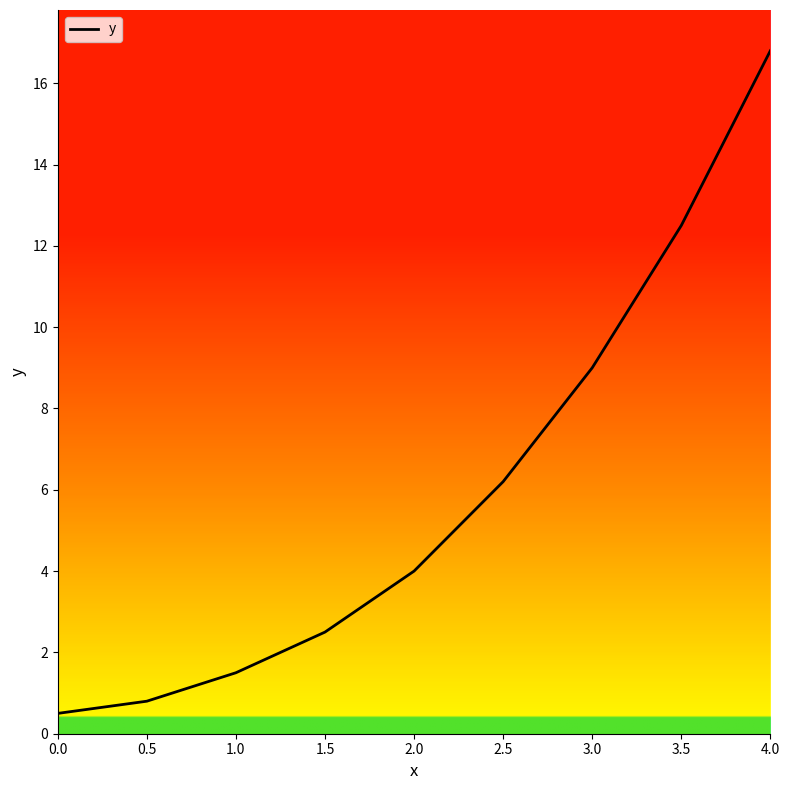

What position from the left is 3.5?

8